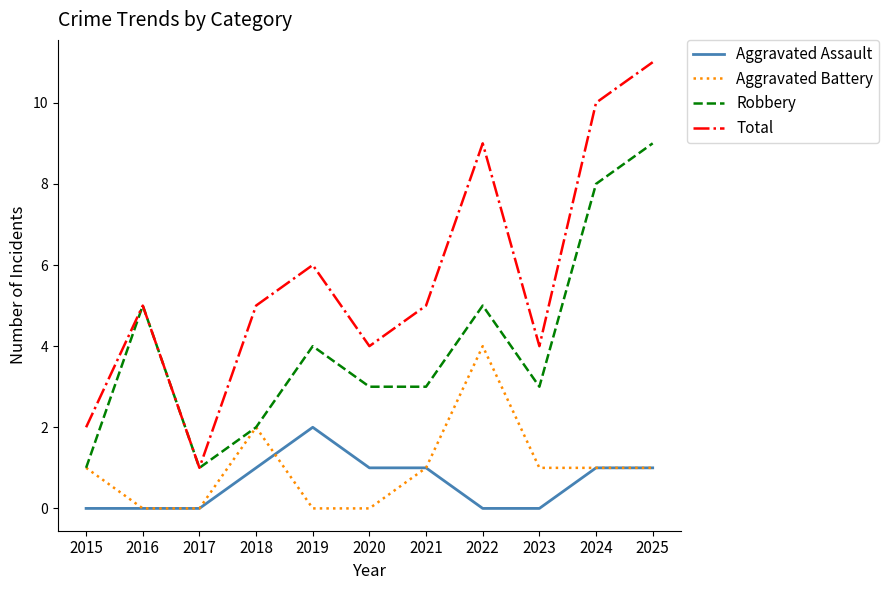

What is the difference between the Aggravated Battery values at 2016 and 2018?

2